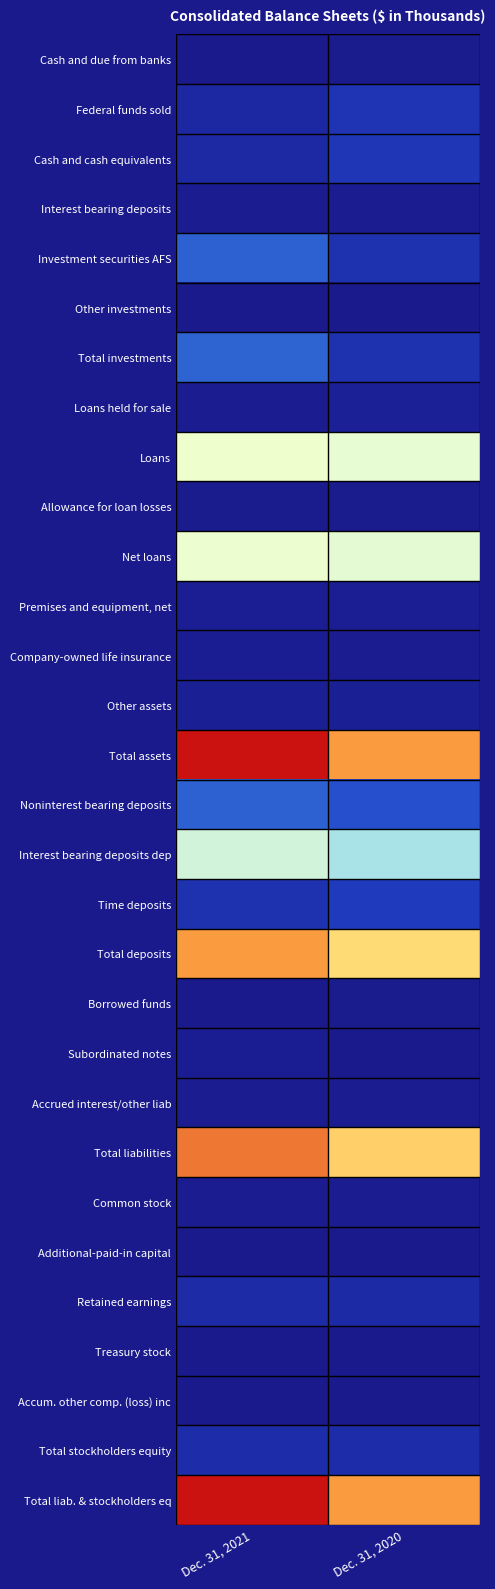

Which category has the highest value across all series?

Dec. 31, 2021